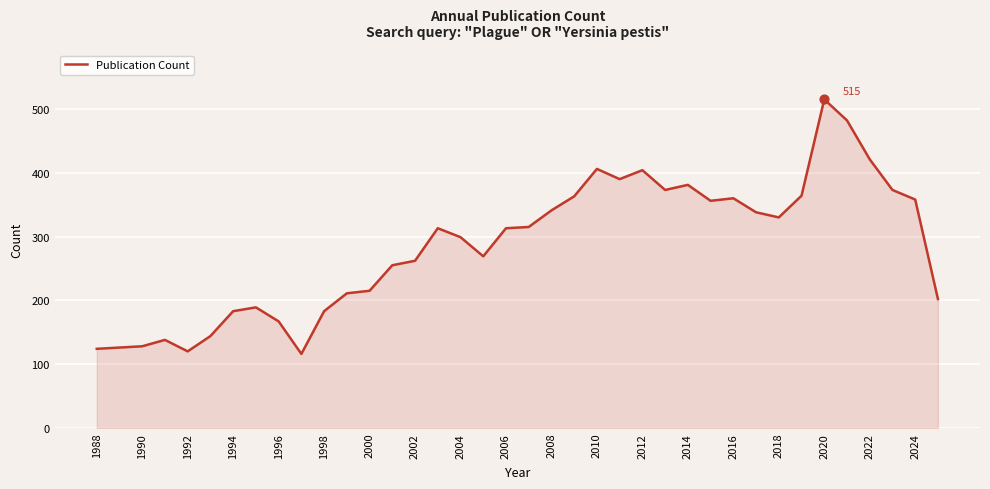

What is the difference between the maximum and minimum values?

399